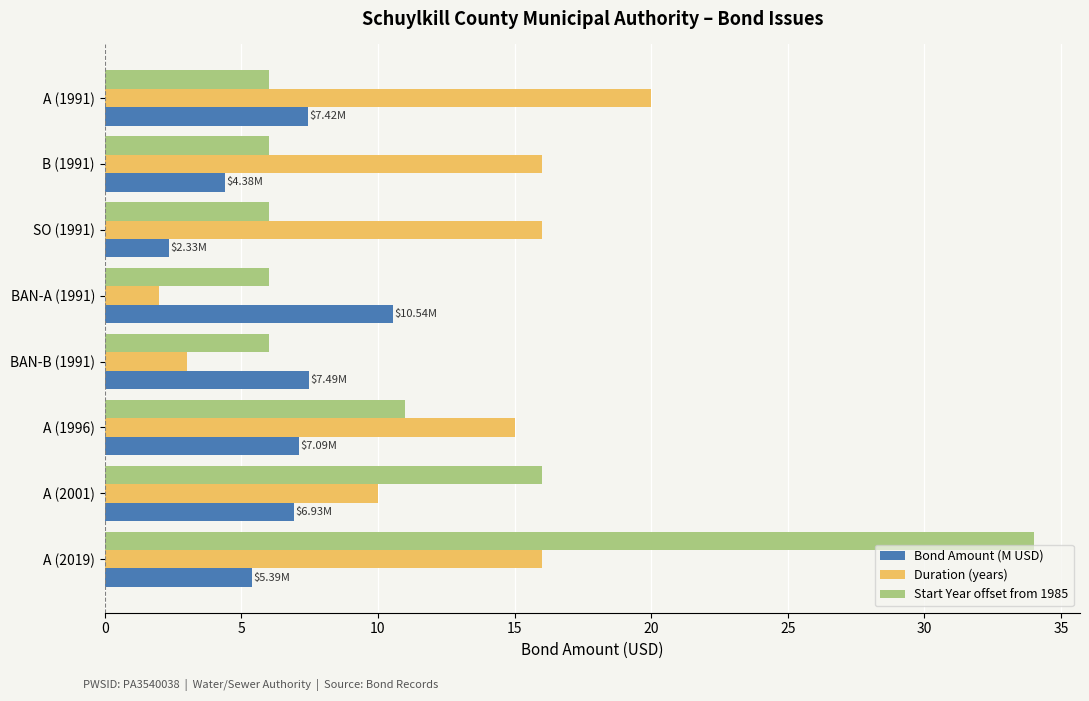

What are all the series names shown in the legend?

Bond Amount (M USD), Duration (years), Start Year offset from 1985